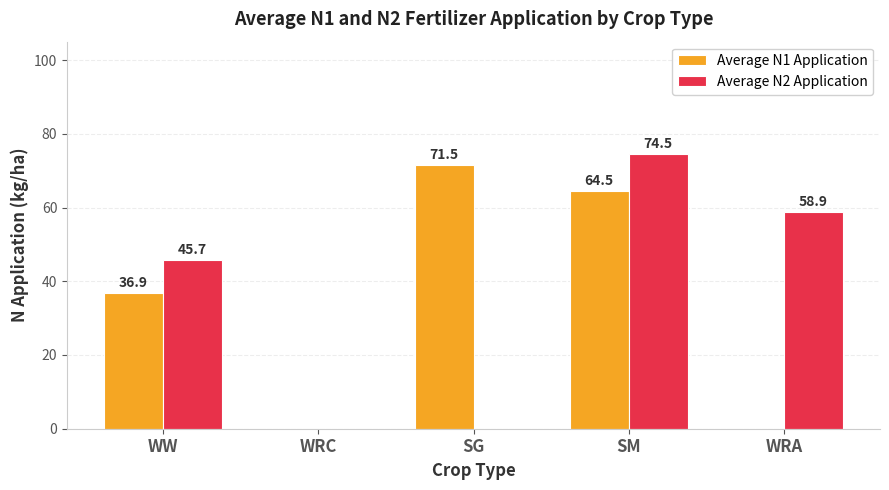

At which label does Average N2 Application first exceed 45?

WW